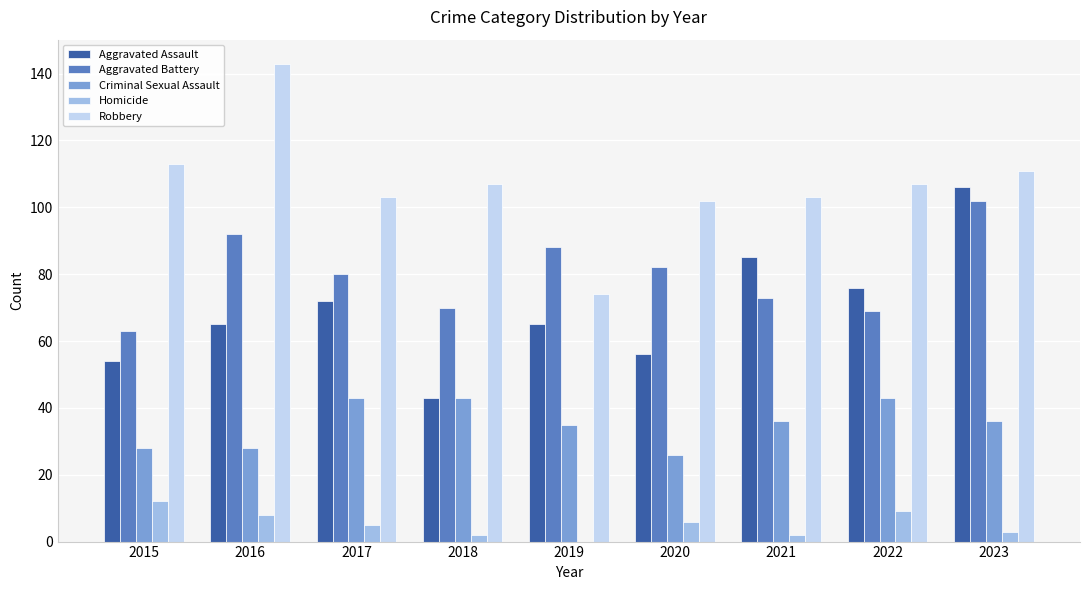

At which category is the sum across all series the highest?

2023